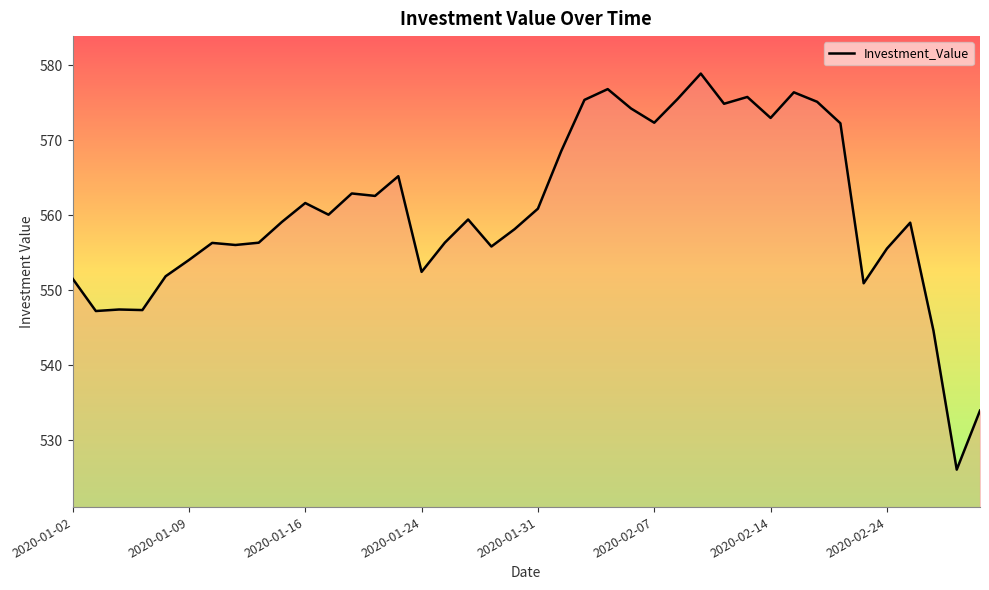

What is the smallest value displayed?

526.0